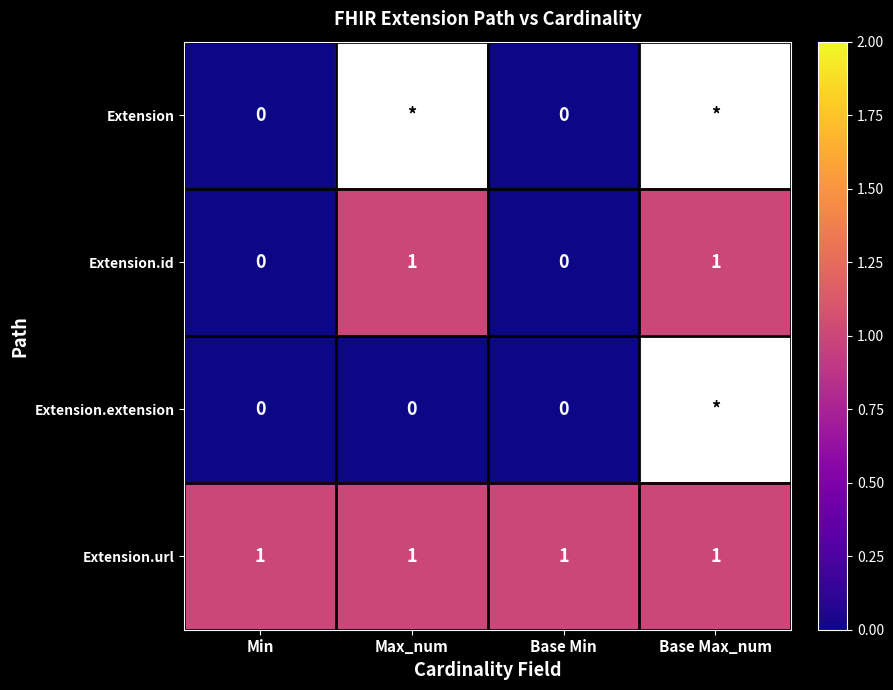

How many distinct data groups are displayed?

4